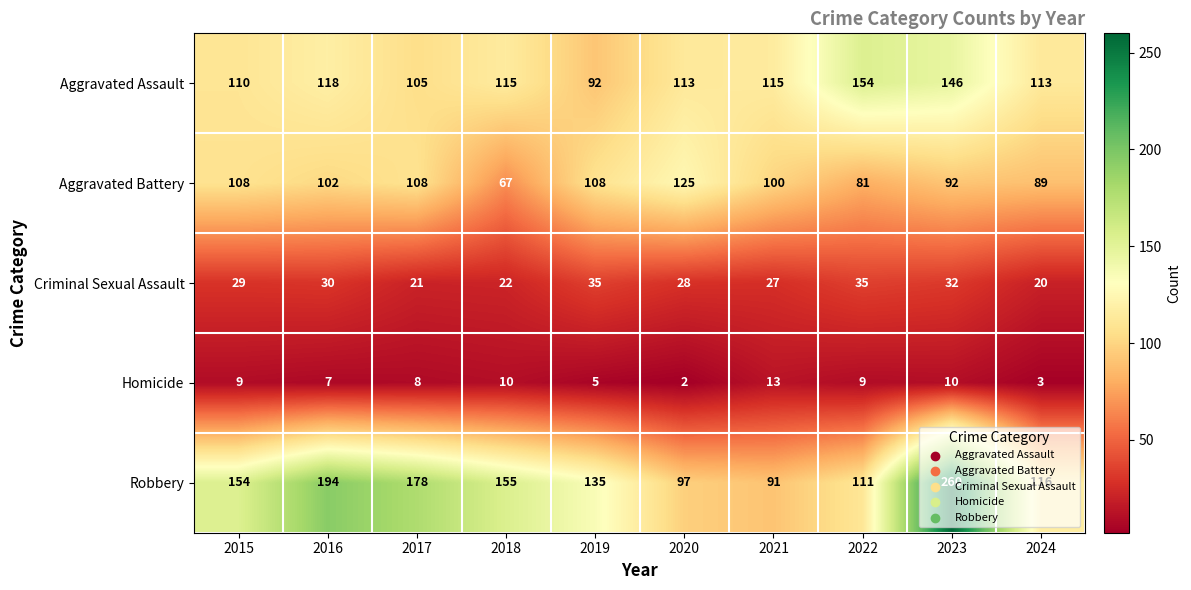

At which label does Aggravated Assault first exceed 115?

2016